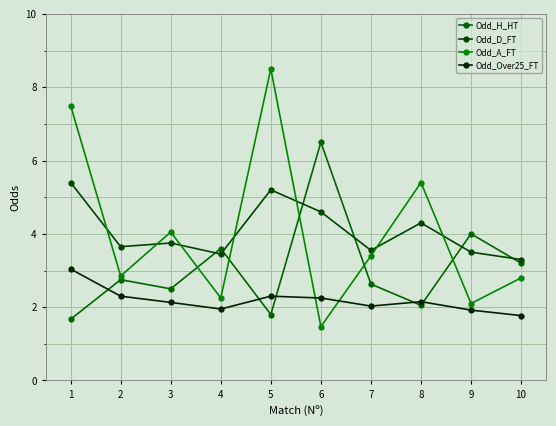

Rank the categories by Odd_H_HT value from highest to lowest.

6, 9, 4, 10, 2, 7, 3, 8, 5, 1